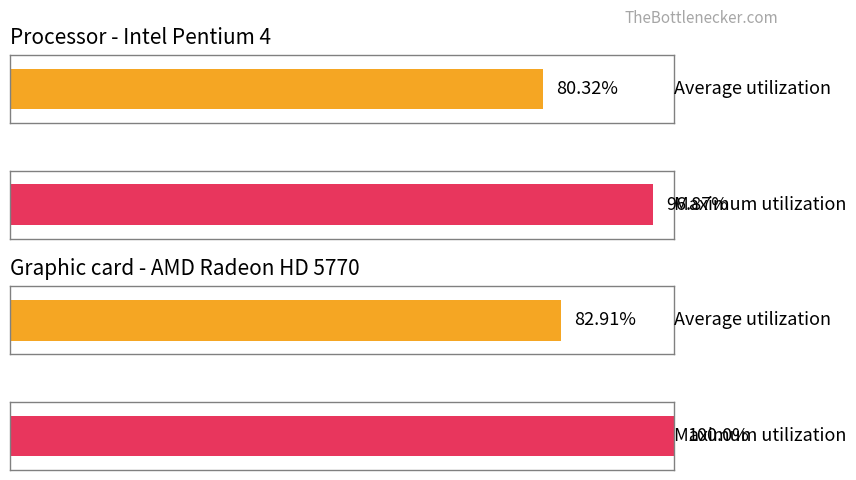

Are the bars grouped side by side (vs. stacked)?

Yes